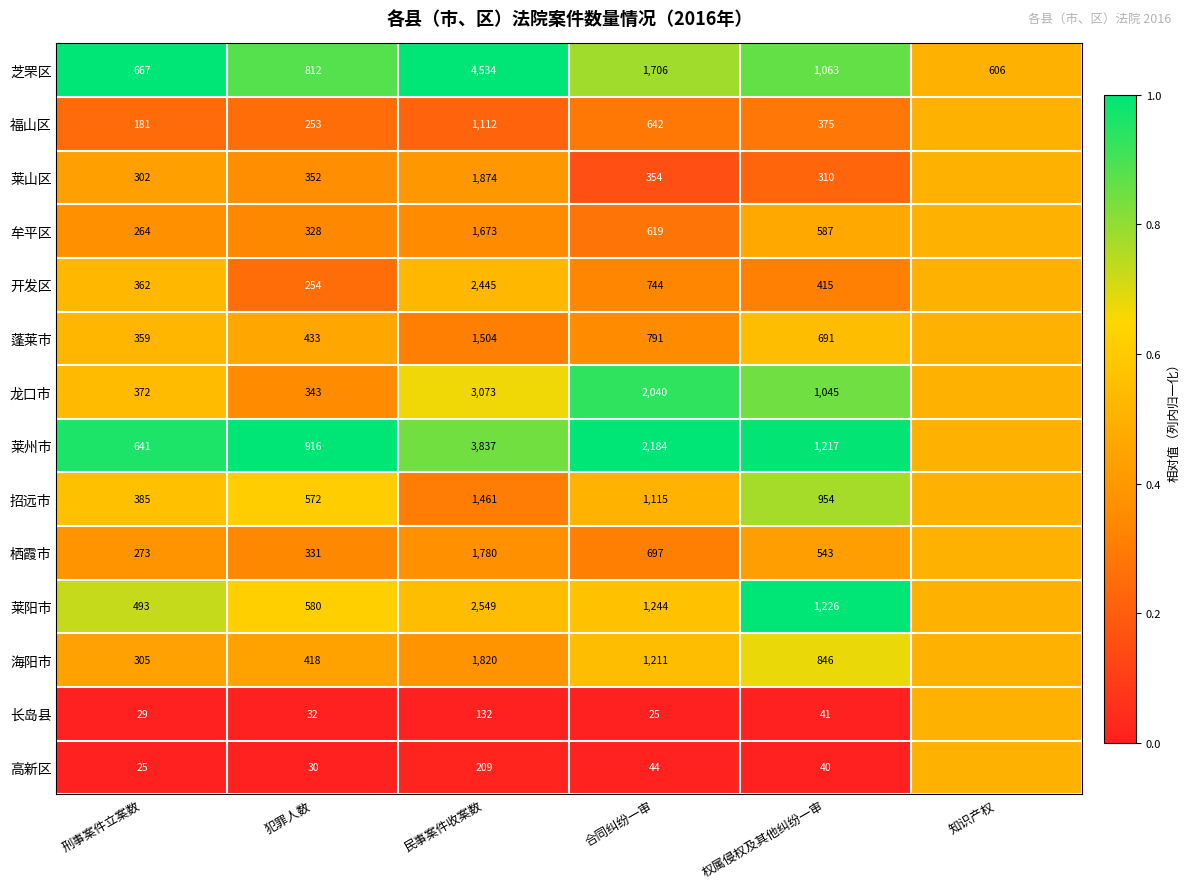

At how many categories does at least one series exceed 0?

6